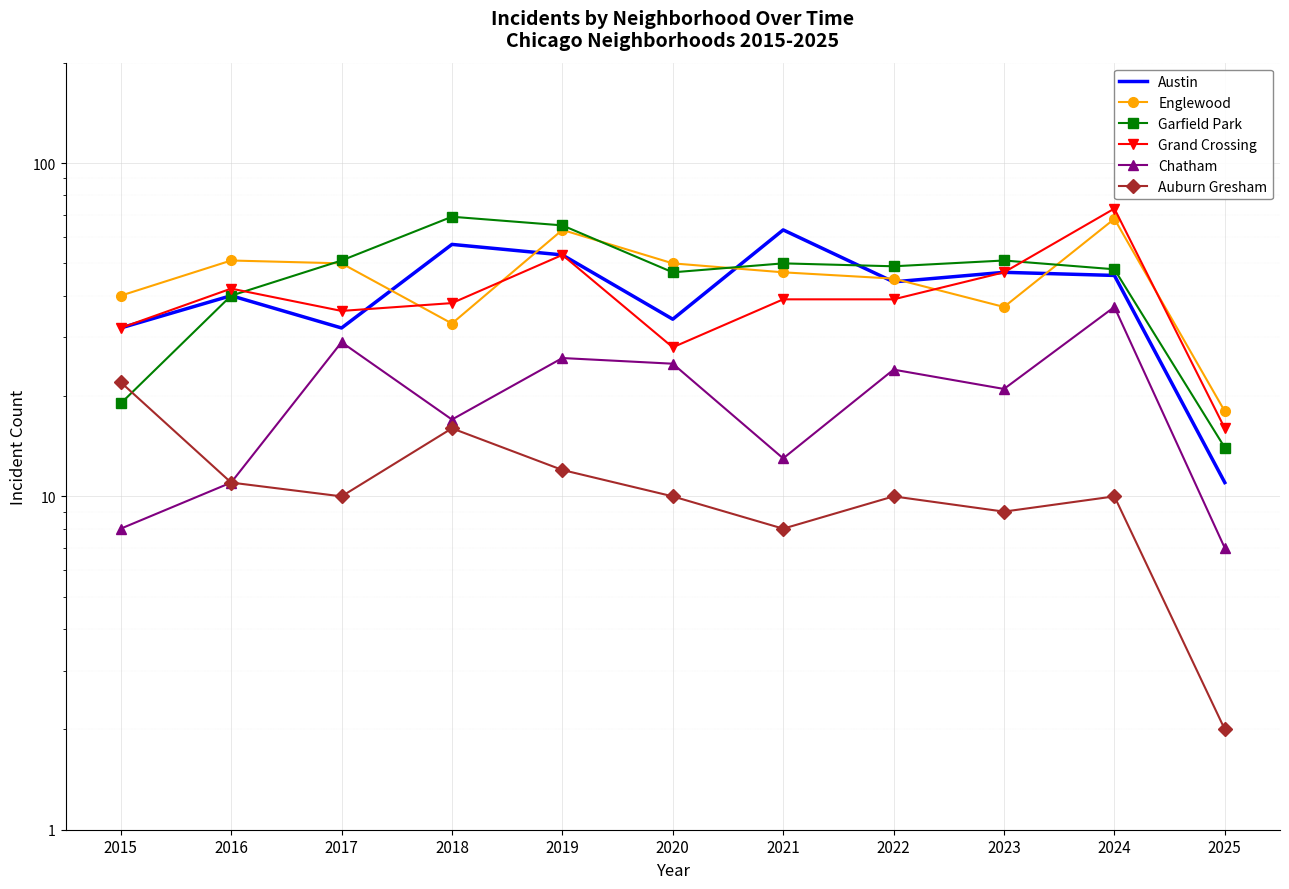

Which category has the lowest value in the Auburn Gresham series?

2025